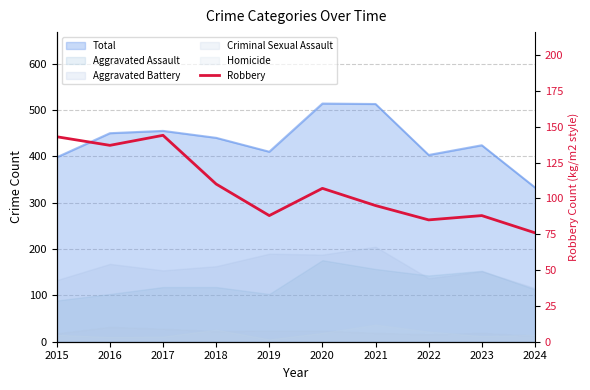

What value does the data have at 2016?

137